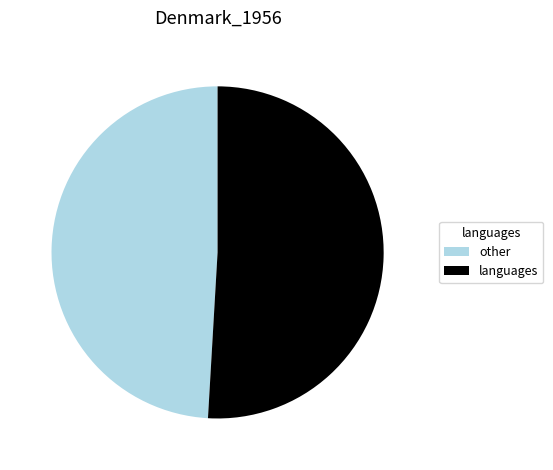

How many slices are in this pie chart?

2